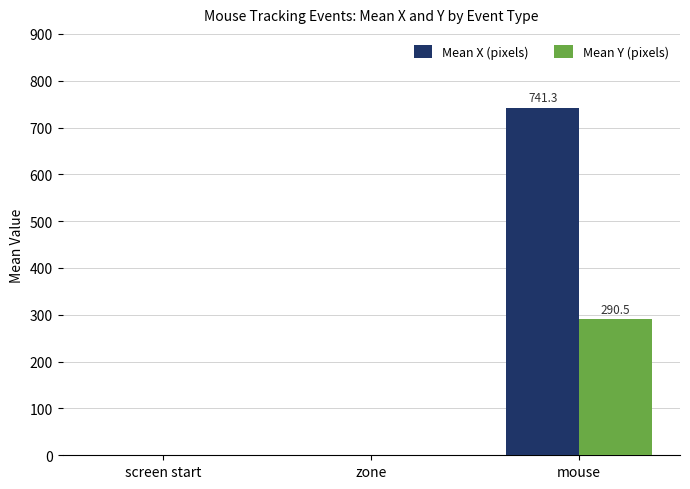

Which series has the widest spread of values?

Mean X (pixels)